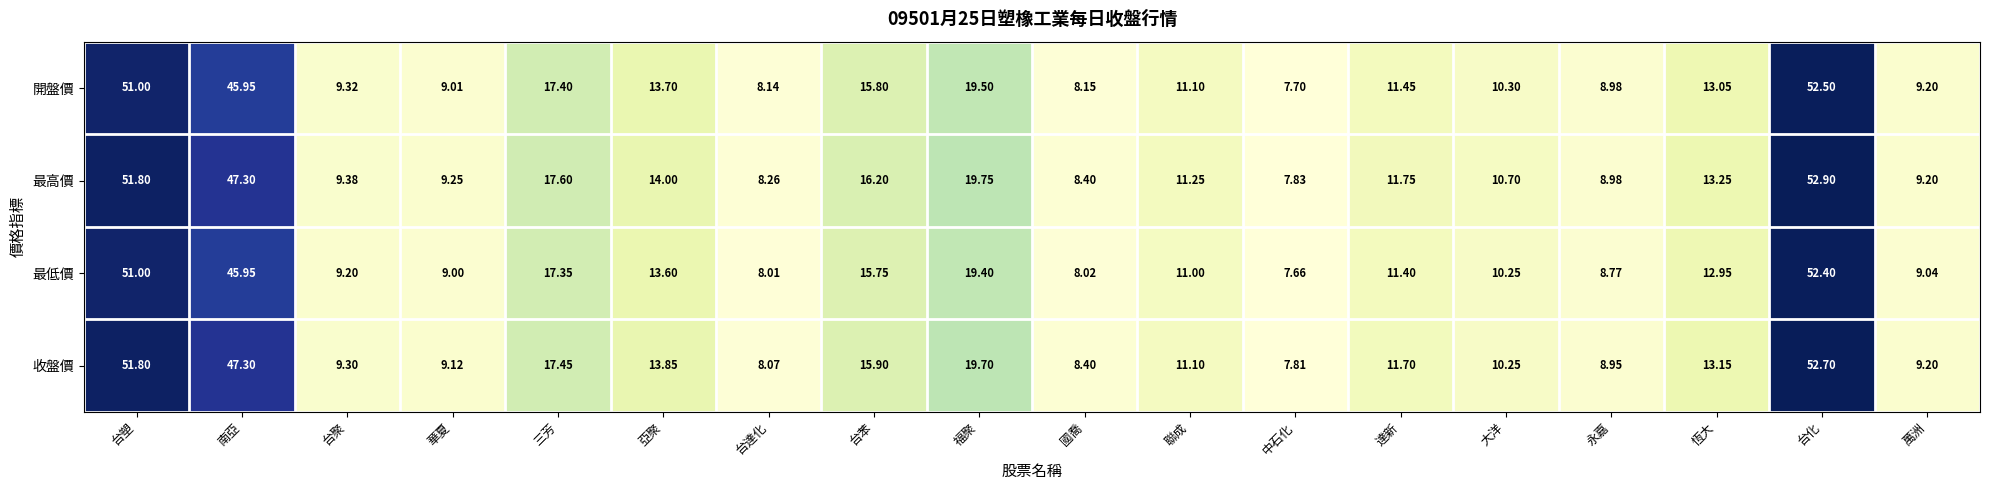

At which label does 收盤價 first exceed 11?

台塑